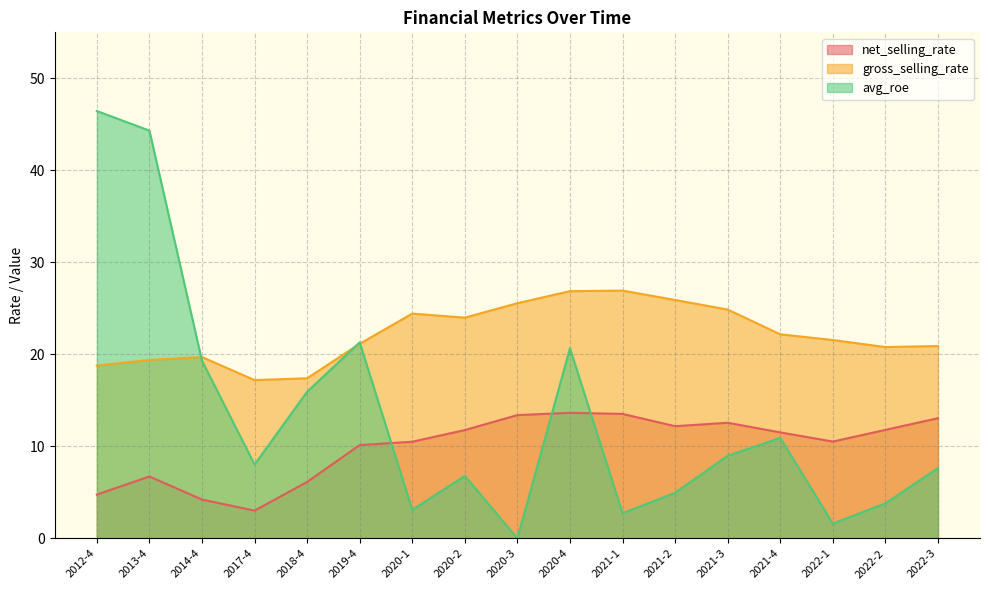

At which category is the sum across all series the highest?

2013-4